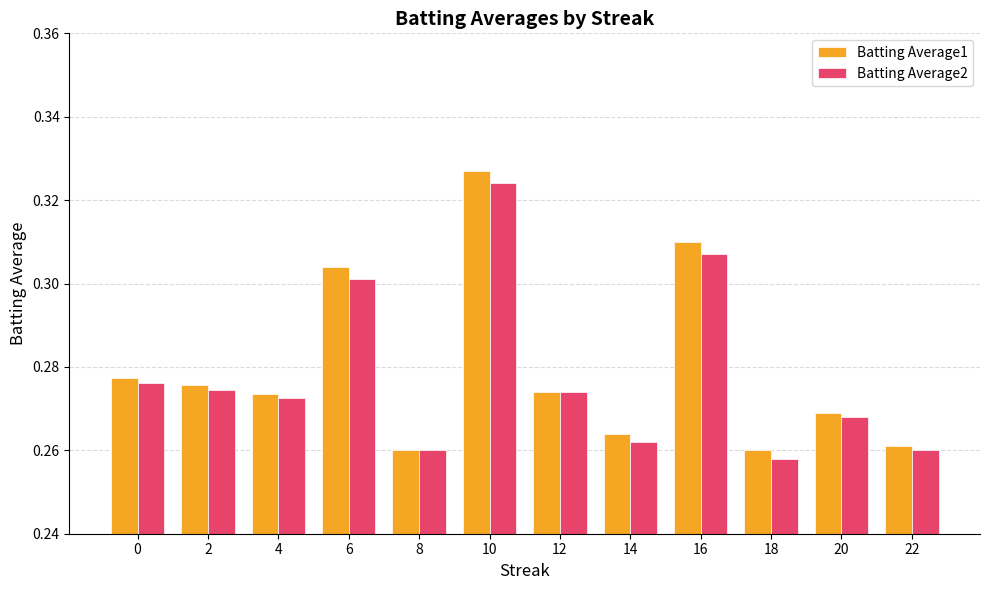

What is the sum of all Batting Average1 values?

3.4